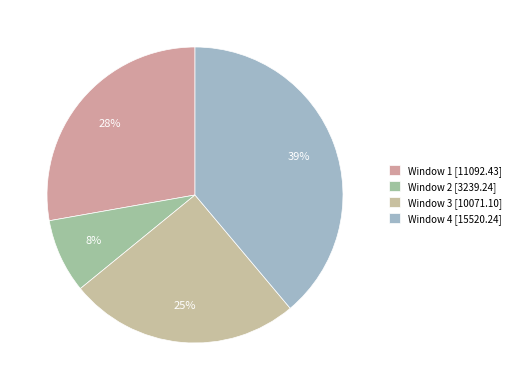

To the nearest percent, what percentage of the pie is Window 1?

28%